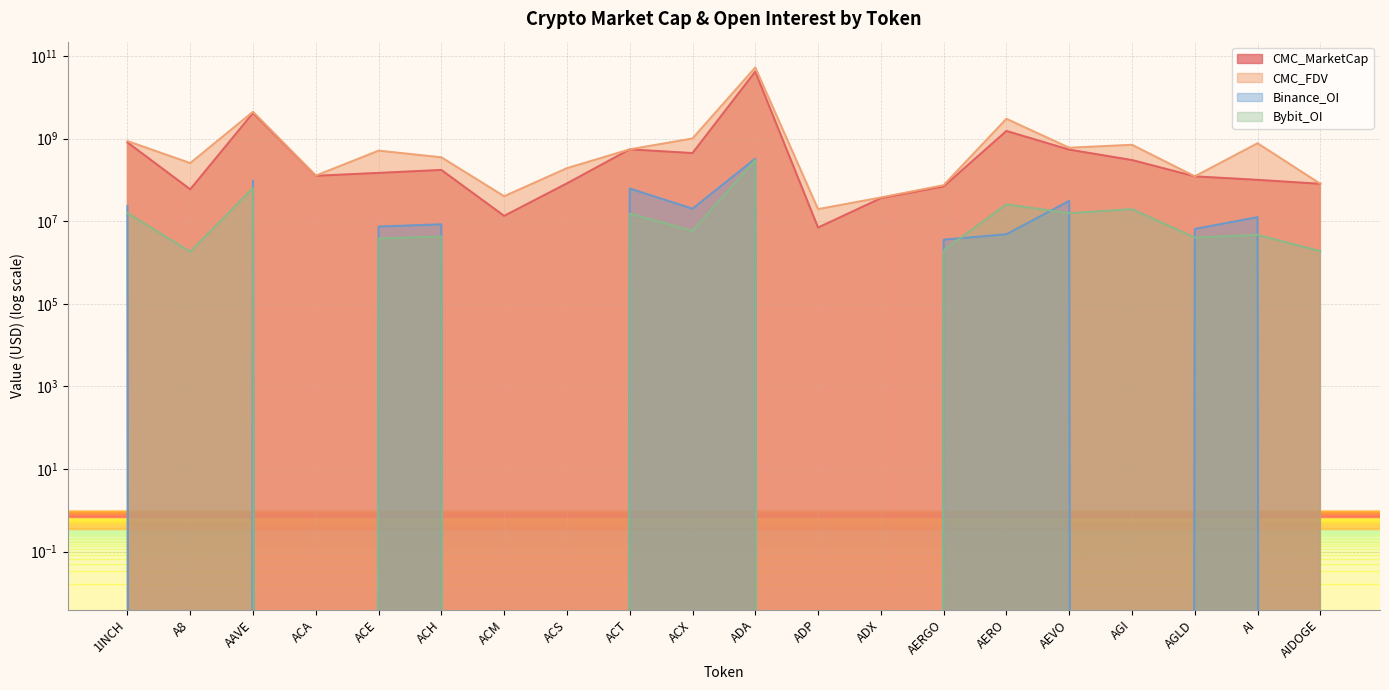

Which series has the widest spread of values?

CMC_FDV